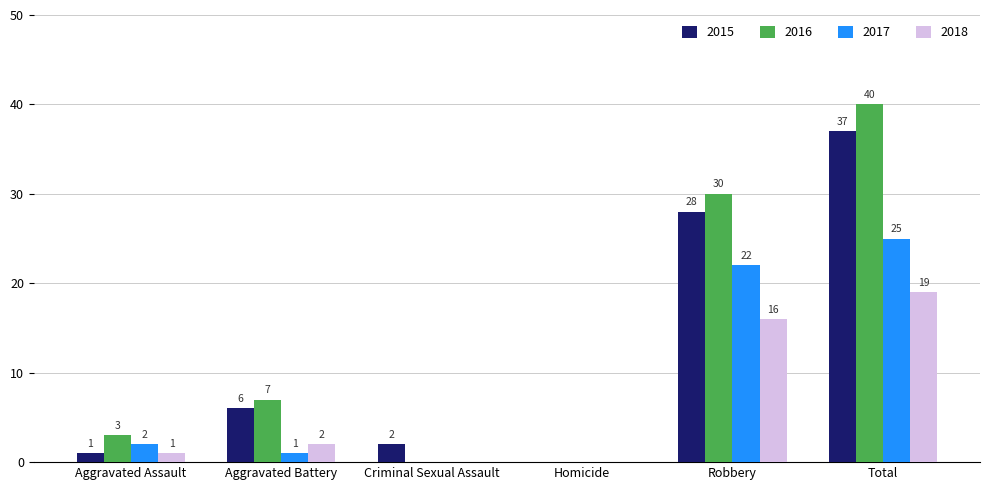

What is the sum of all 2018 values?

38